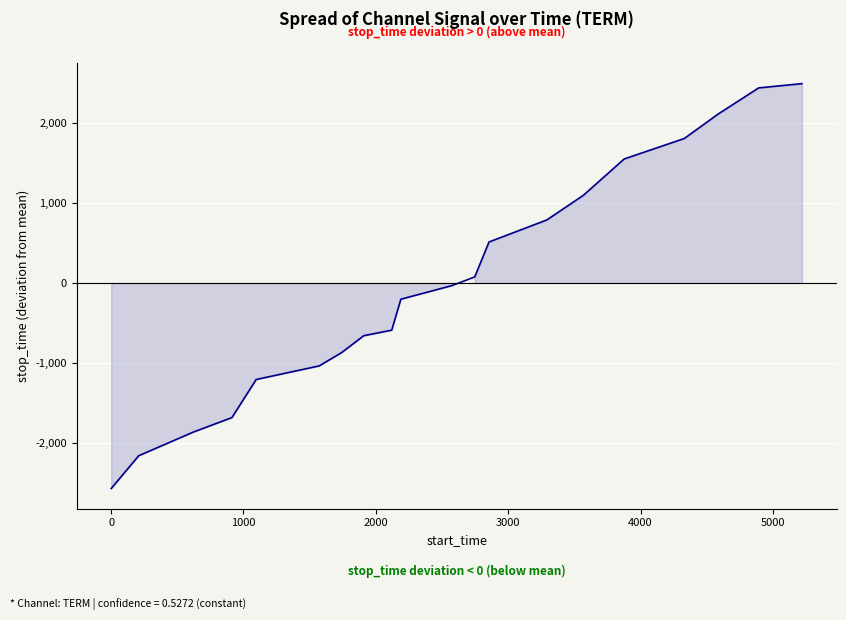

What is the minimum value shown in the chart?

-2570.1